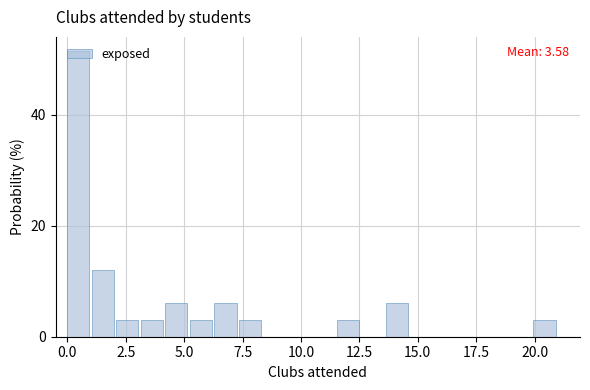

Read against the x-axis, roughly where is the centre of the tallest bar?

0.5